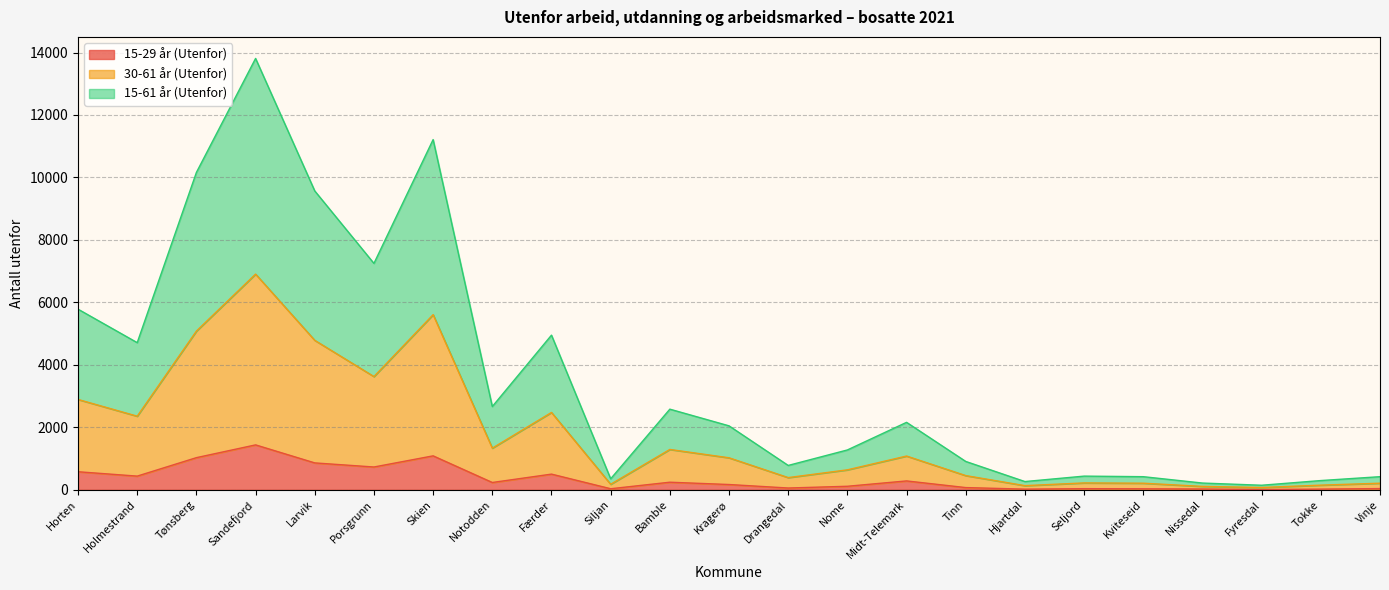

How many lines are shown in the chart?

3